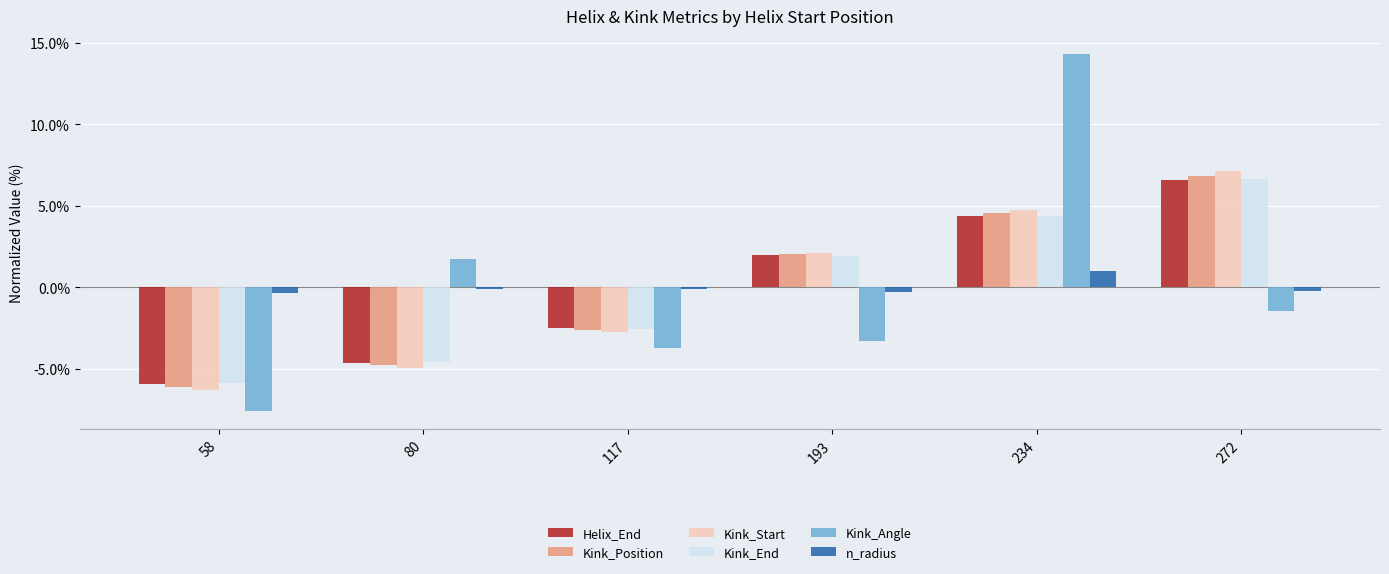

Are the bars horizontal?

No